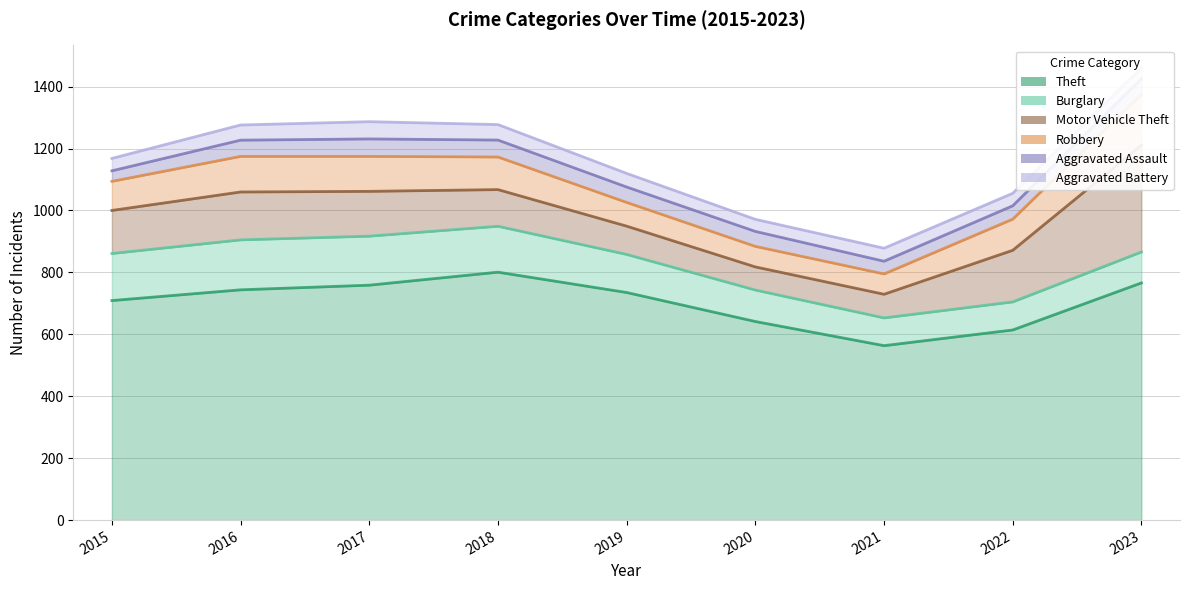

True or false: Motor Vehicle Theft and Robbery intersect in this chart.

False